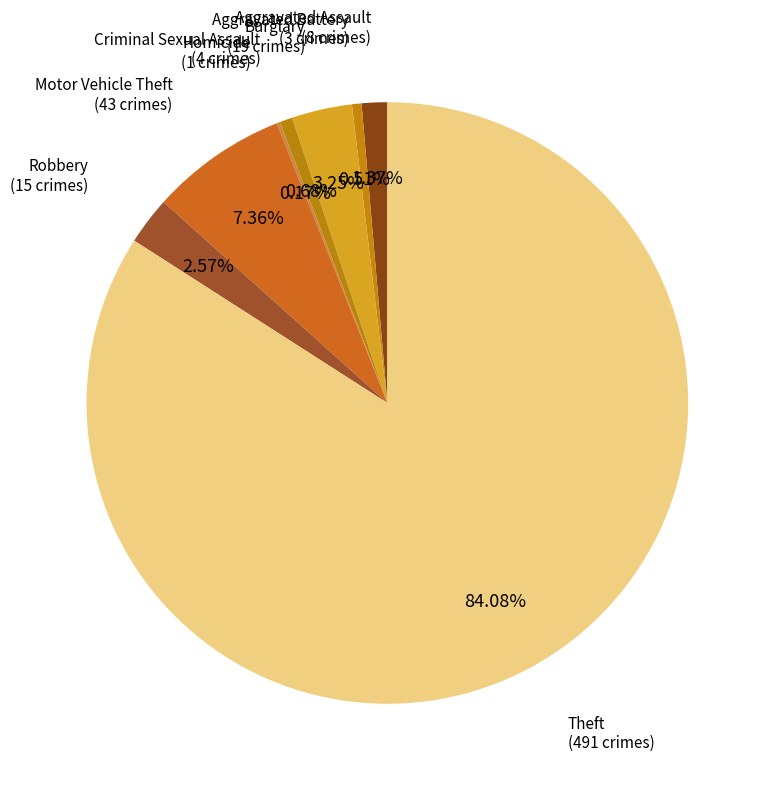

Which category has the biggest portion of the pie?

Theft